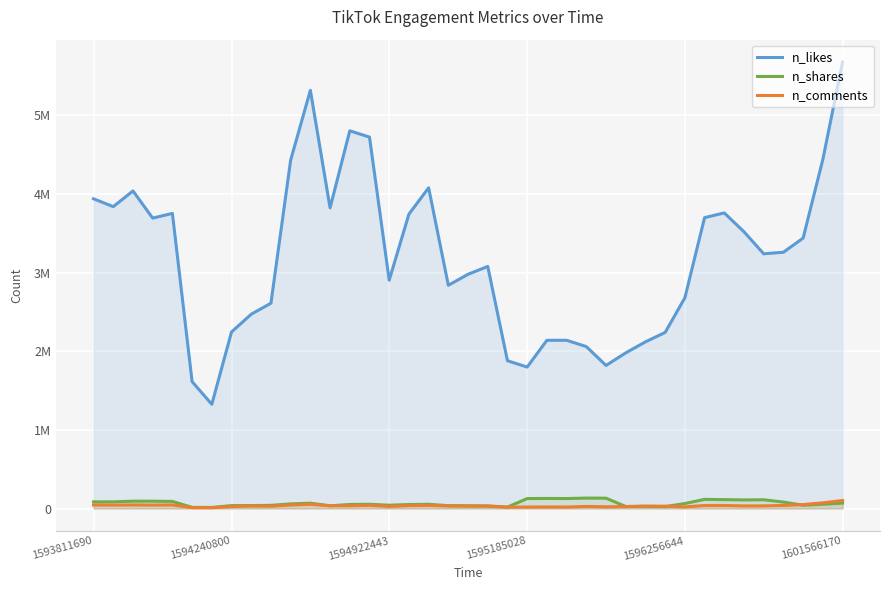

What is the difference between the maximum and minimum values in the n_shares series?

119190.4